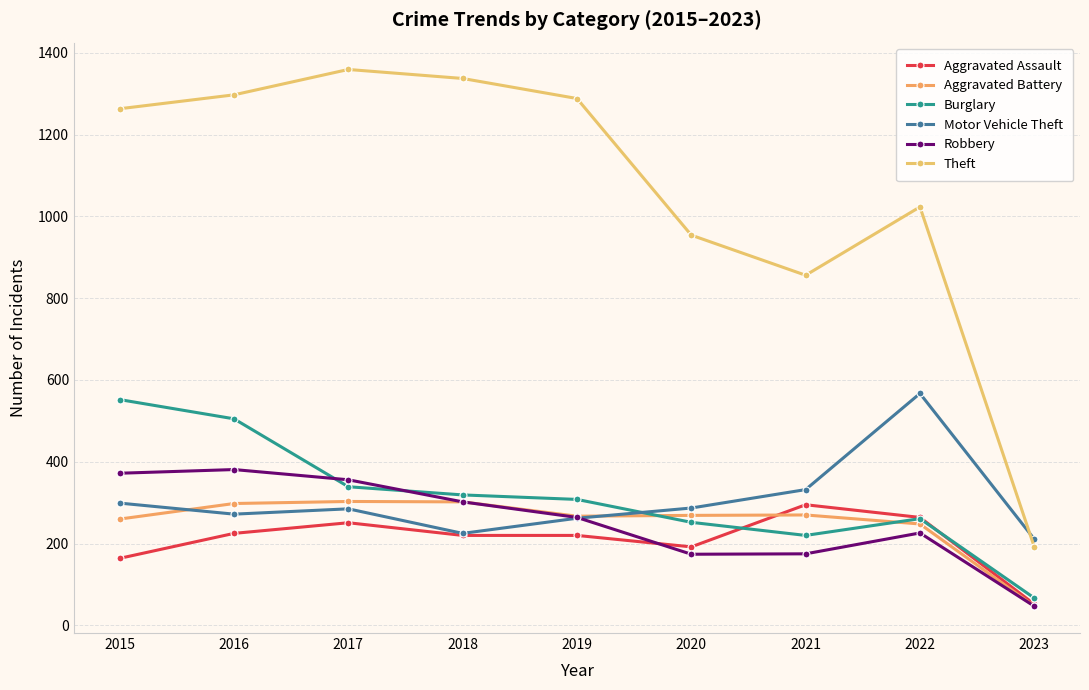

What value does the Motor Vehicle Theft series have at 2018?

225